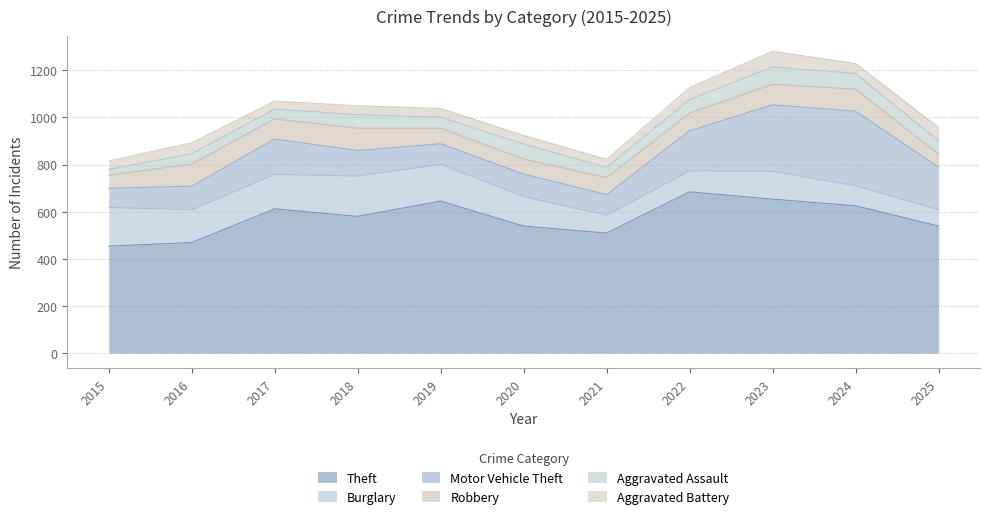

What are all the series names shown in the legend?

Theft, Burglary, Motor Vehicle Theft, Robbery, Aggravated Assault, Aggravated Battery